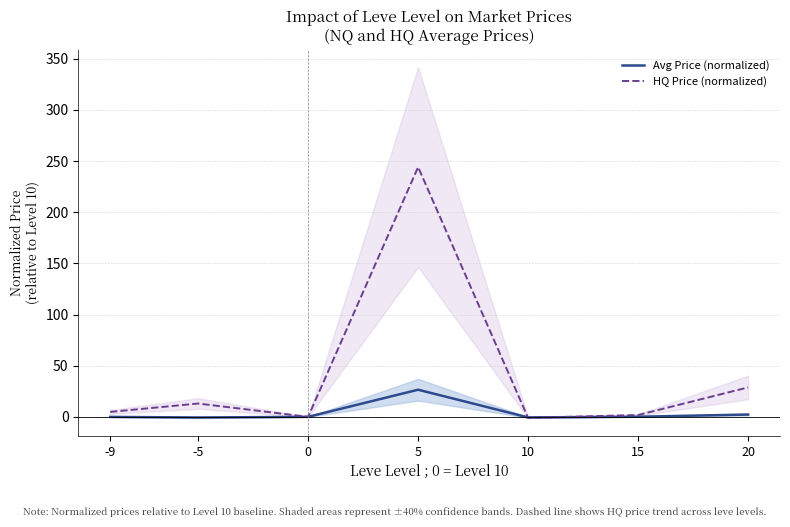

The Avg Price (normalized) series shows 0.1 at 15. True or false?

True